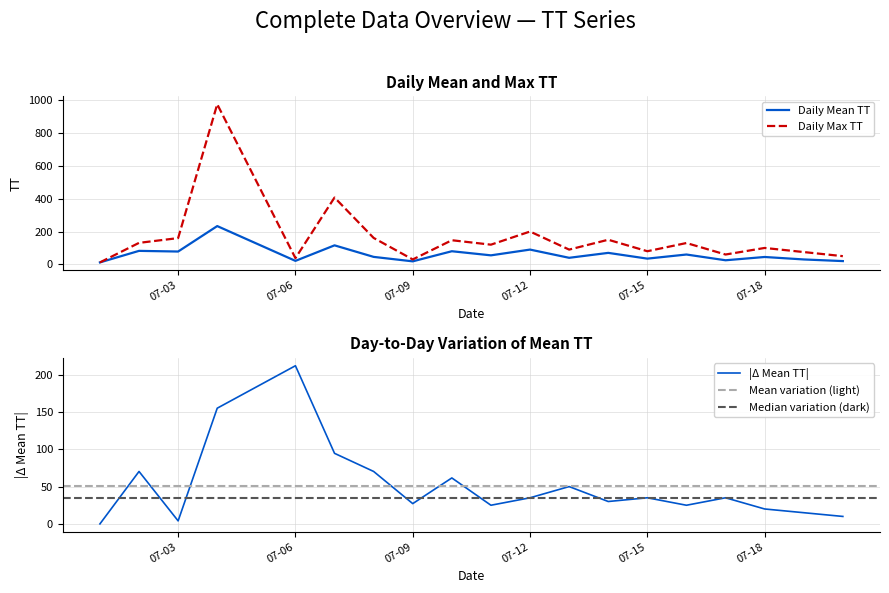

Is the value of Daily Max TT at 2015-07-07 greater than the value of Daily Mean TT at 2015-07-02?

Yes